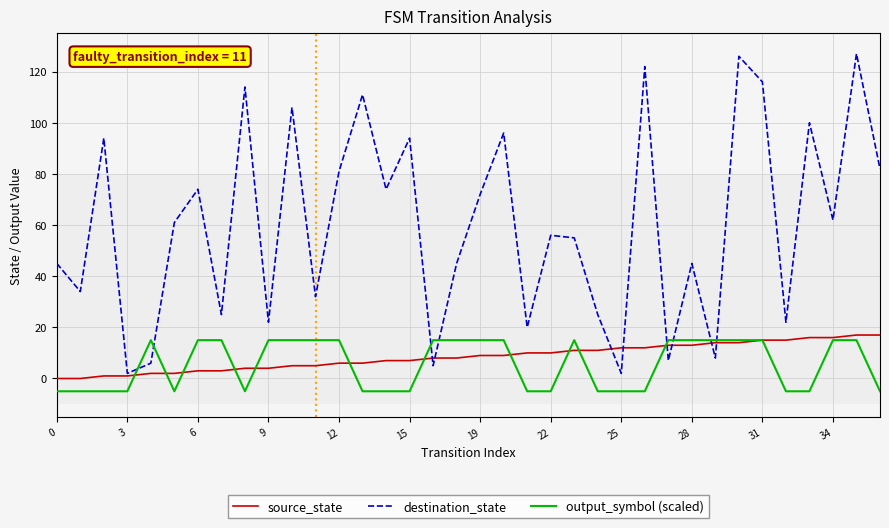

True or false: output_symbol (scaled) and destination_state cross at least once.

True